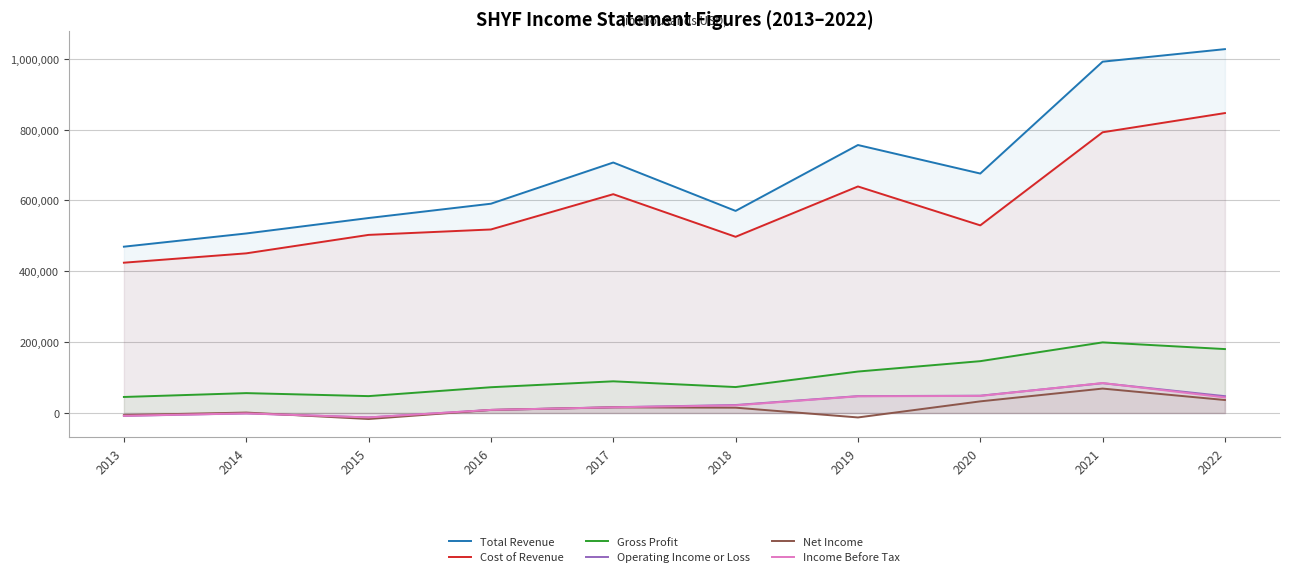

Is it true that Income Before Tax equals -7900 at 2013?

True